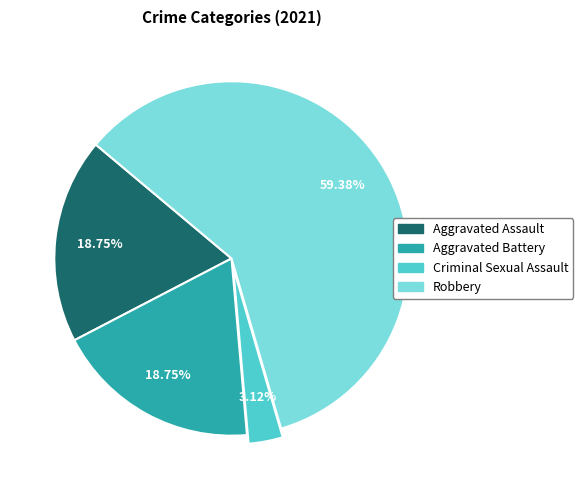

The Robbery slice represents 59% of the pie. True or false?

True